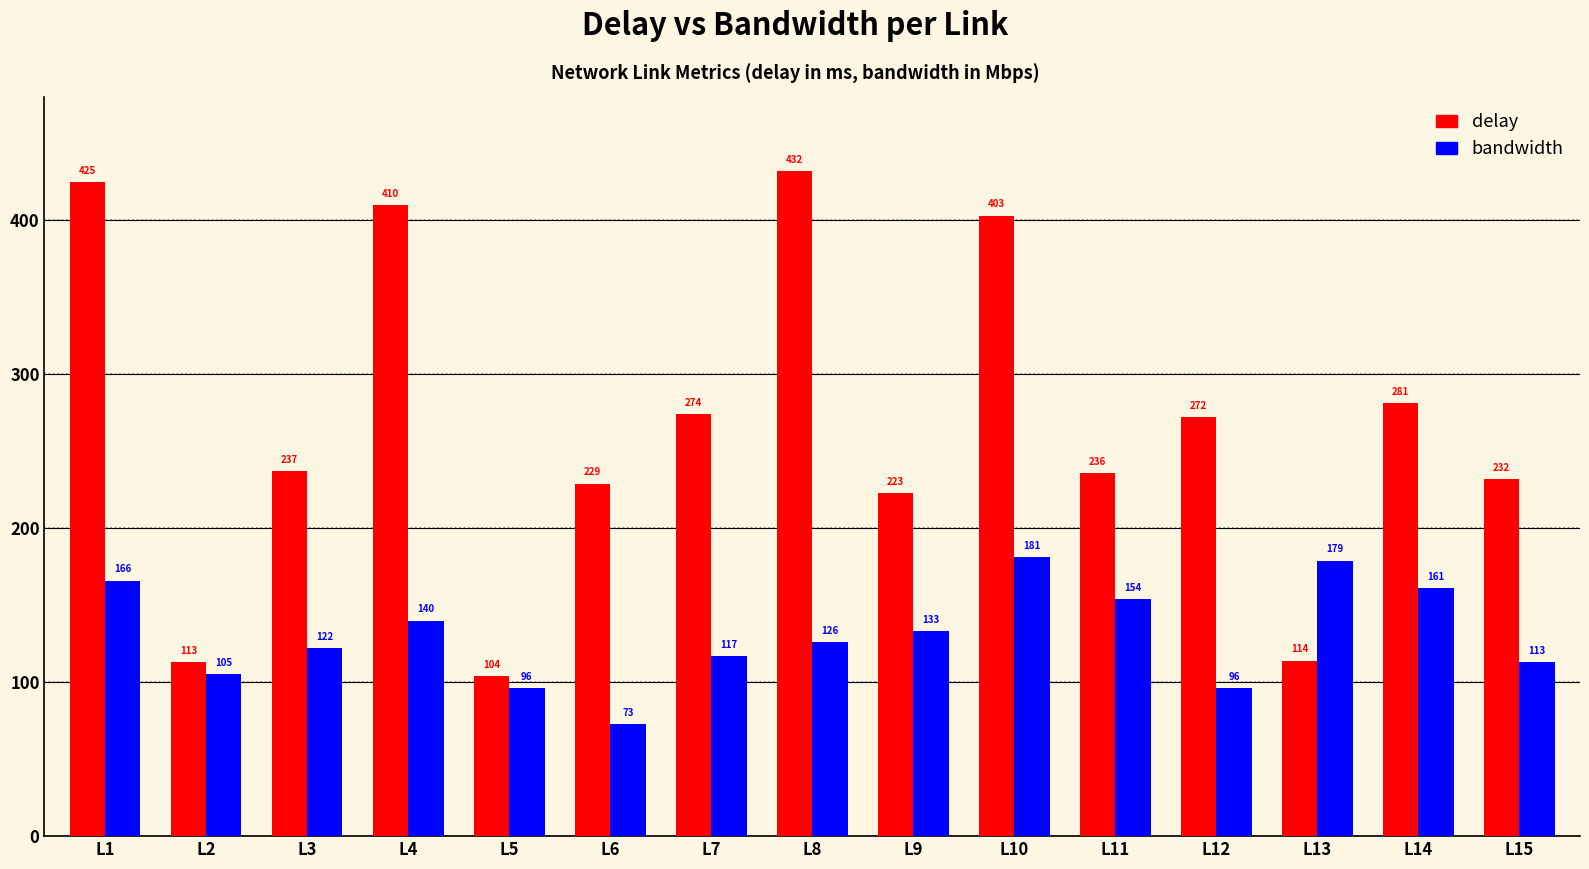

Are the bars horizontal?

No